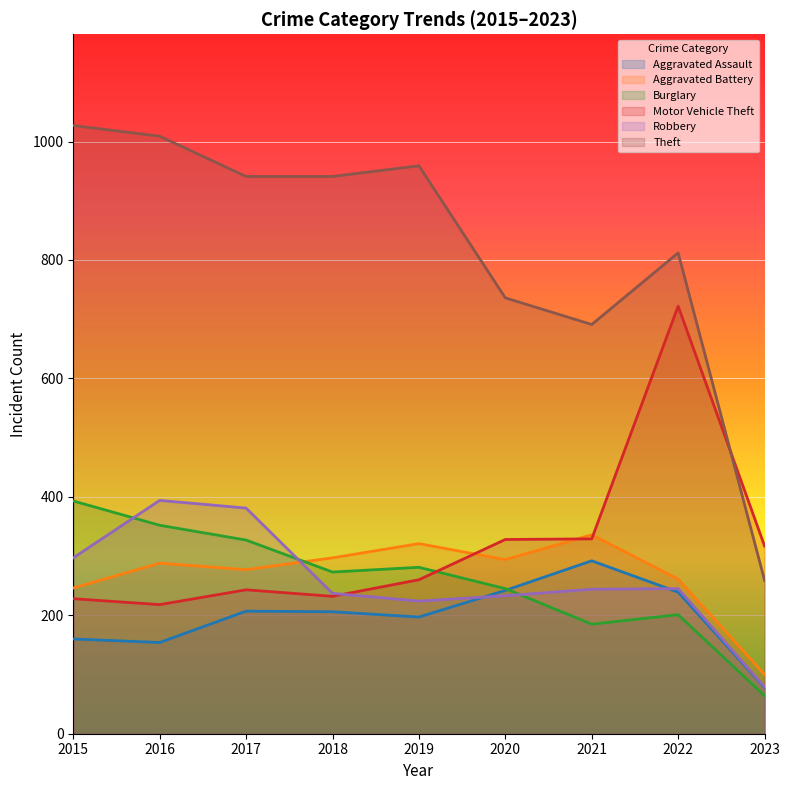

True or false: Theft has a value of 1009 at 2016.

True